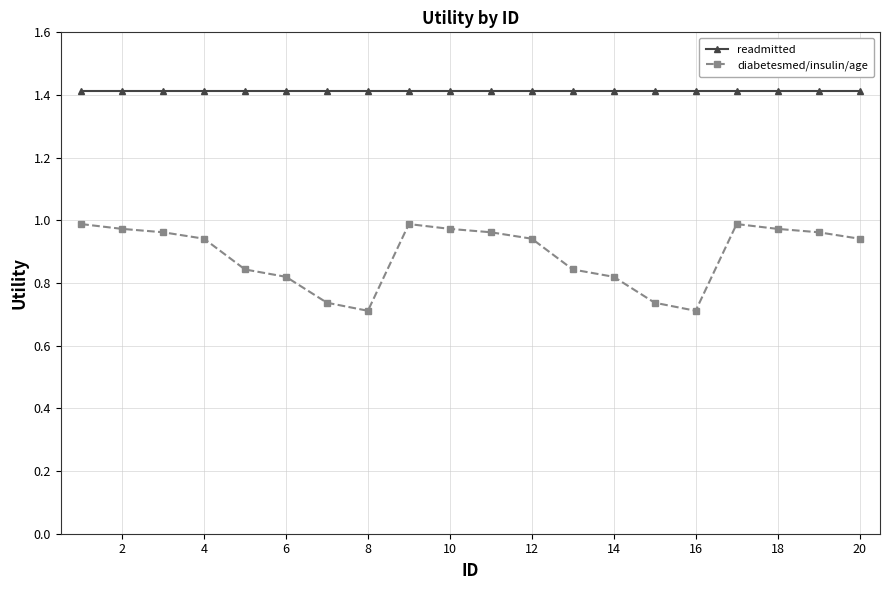

At how many categories does at least one series exceed 0?

20